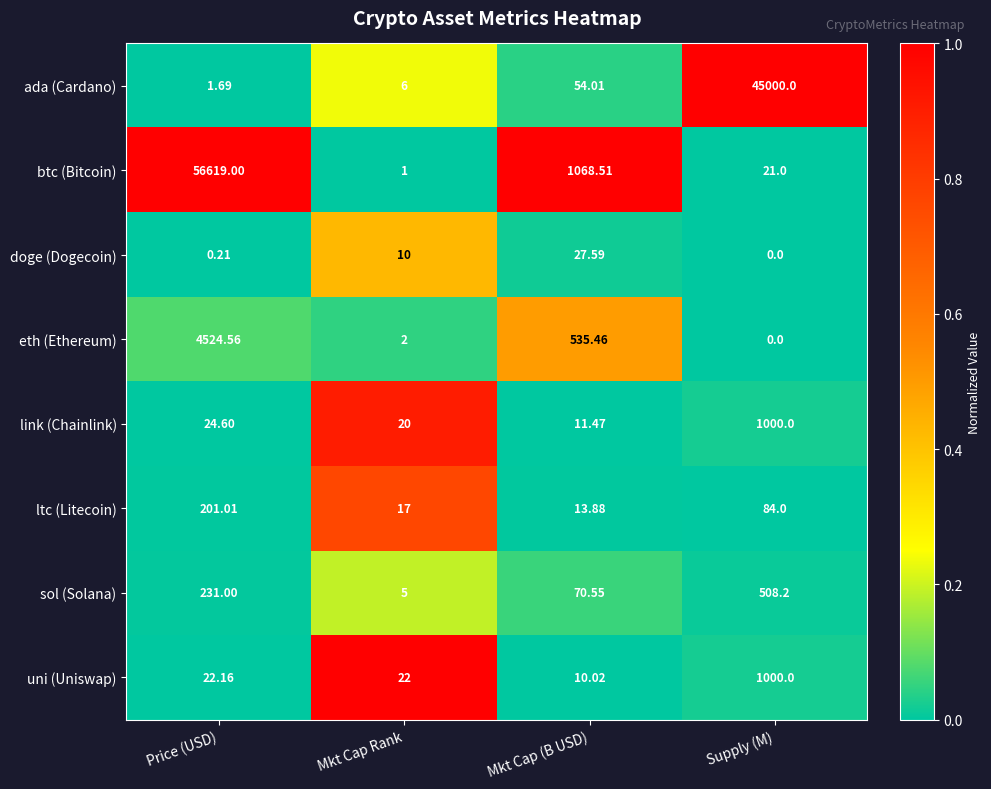

What is the difference between the highest and lowest values at Mkt Cap (B USD)?

1058.5